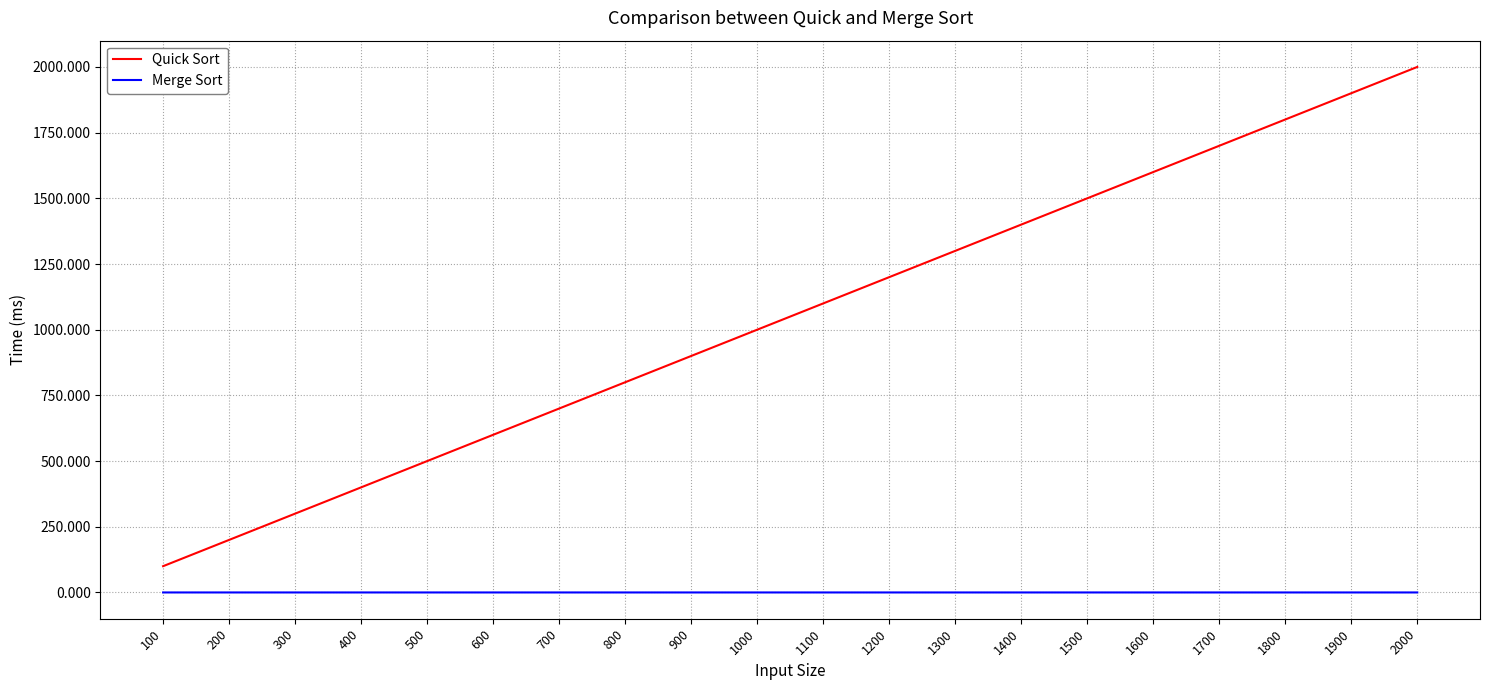

True or false: Merge Sort and Quick Sort cross at least once.

False